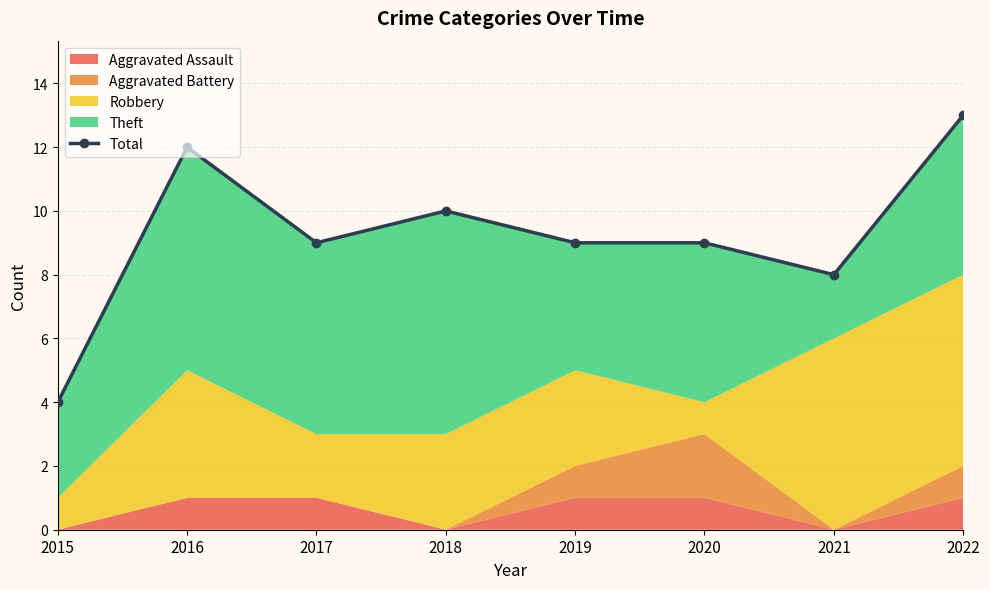

Where is the first local maximum?

2016